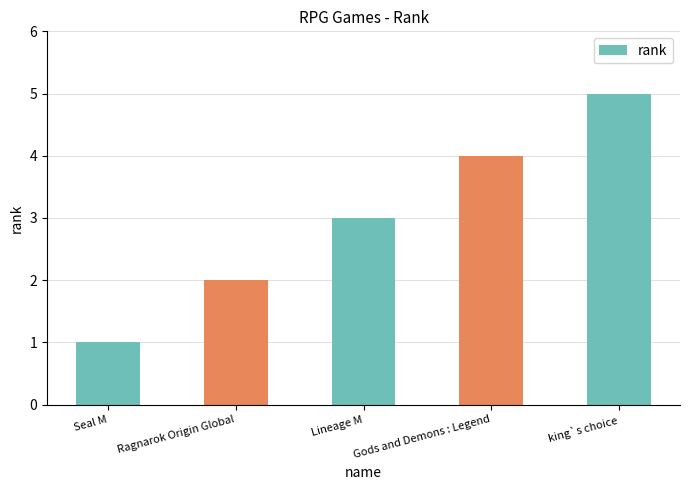

What is the sum of all values?

15